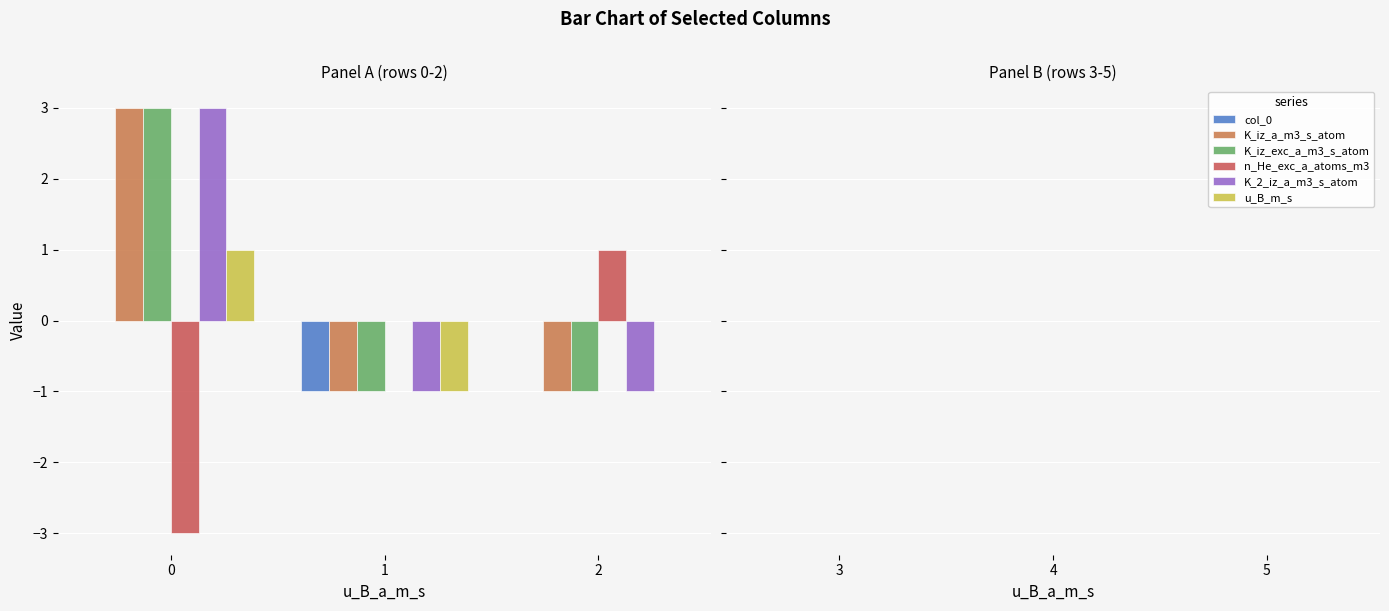

What is the greatest value displayed?

3